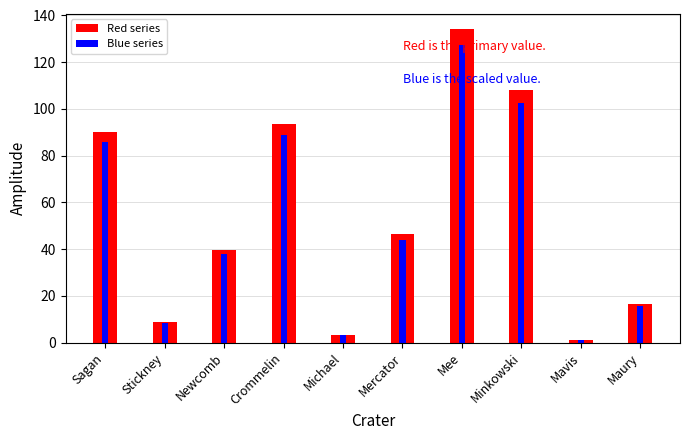

What are all the series names shown in the legend?

Red series, Blue series